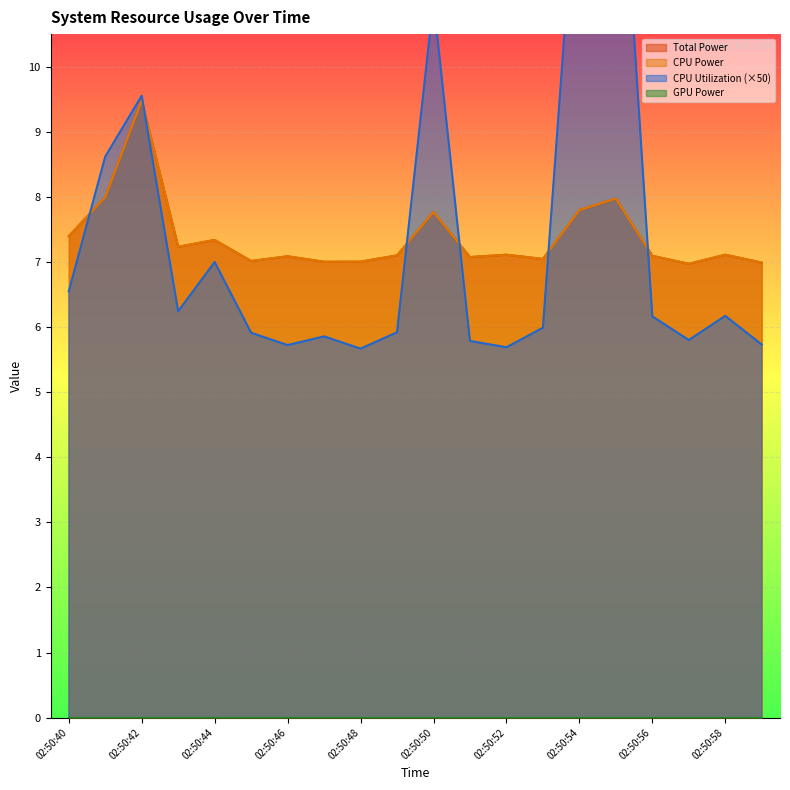

What is the difference between the maximum and minimum values in the Total Power series?

2.5